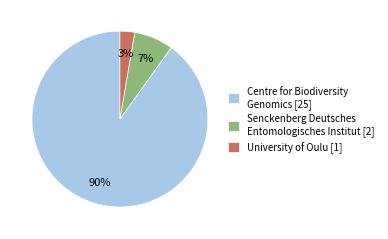

Do University of Oulu [1] and Centre for Biodiversity Genomics [25] together represent more than half of the pie?

Yes